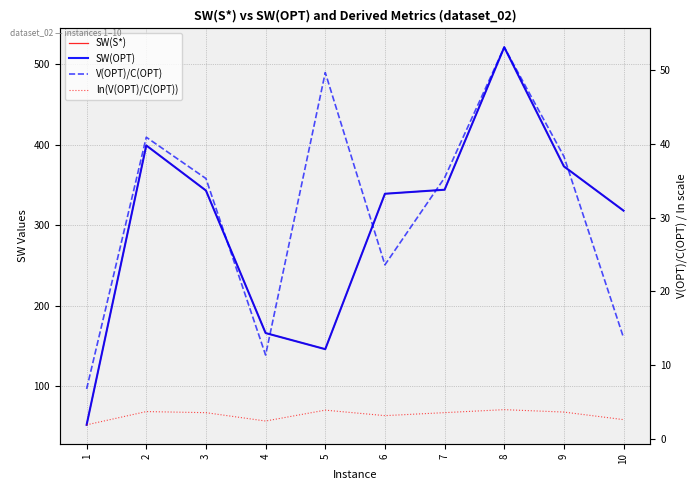

What are all the series names shown in the legend?

SW(S*), SW(OPT), V(OPT)/C(OPT), ln(V(OPT)/C(OPT))